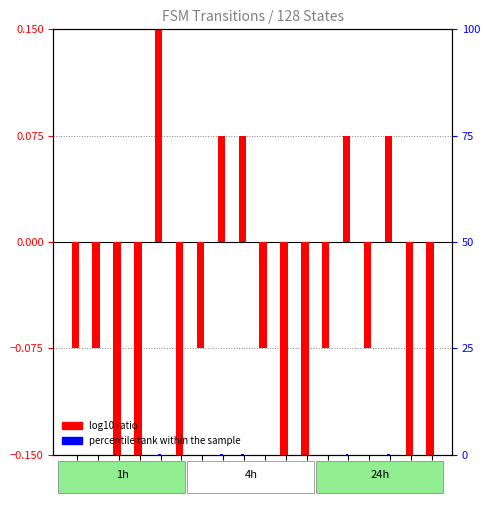

How many series are shown in this chart?

2